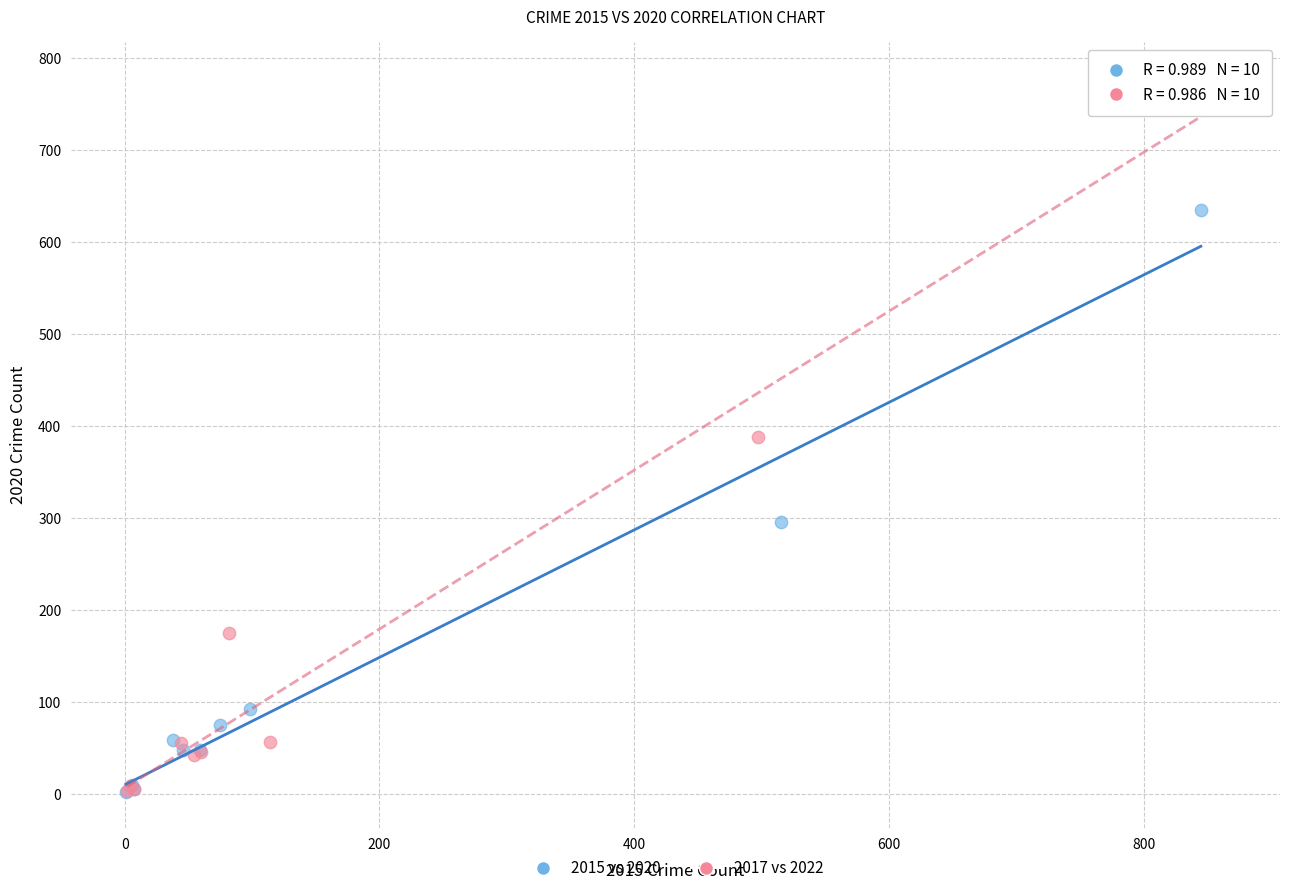

Which series has the largest Y range (max minus min)?

2017 vs 2022